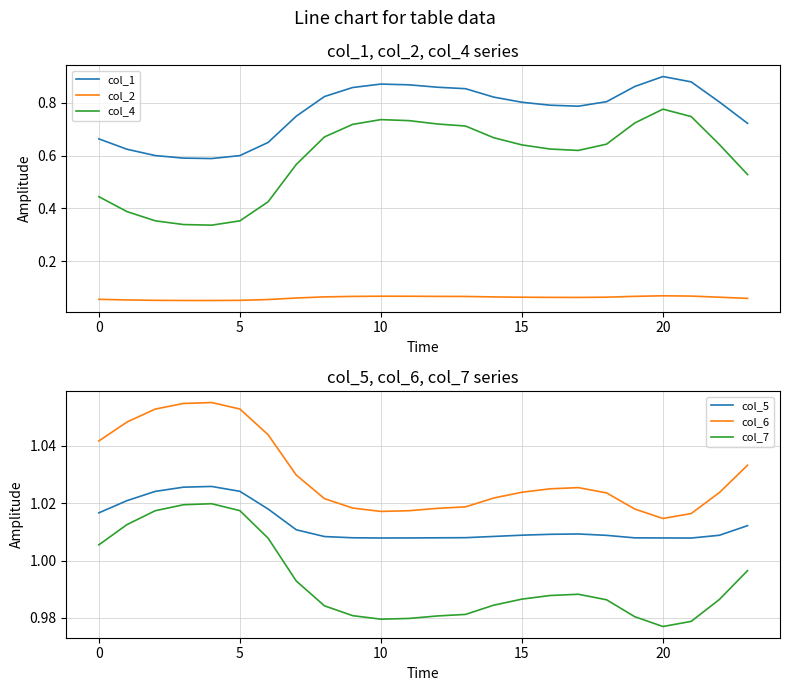

What is the spread (max minus min) of values at 12?

1.0